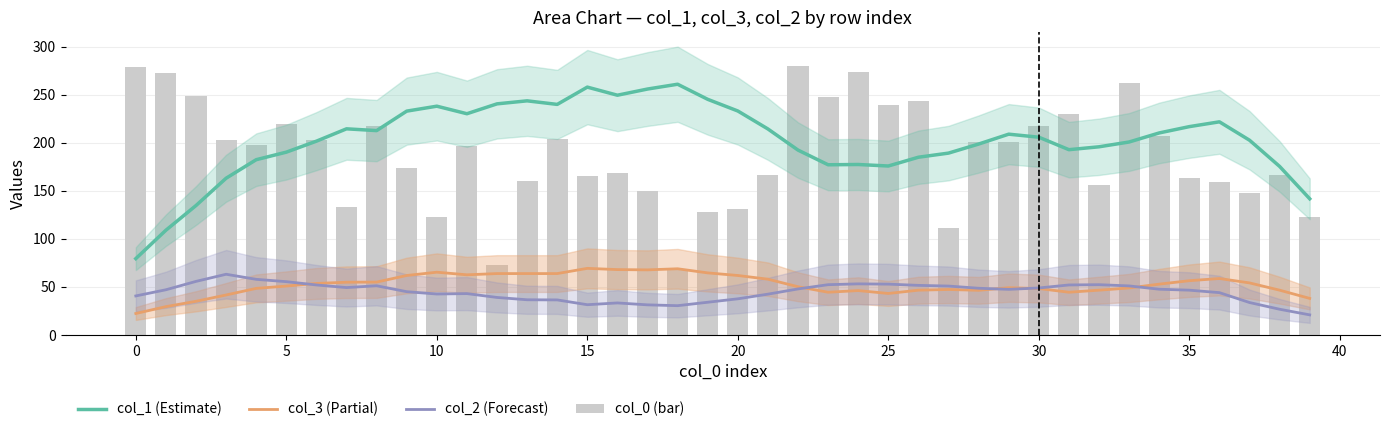

At which category is the sum across all series the highest?

22